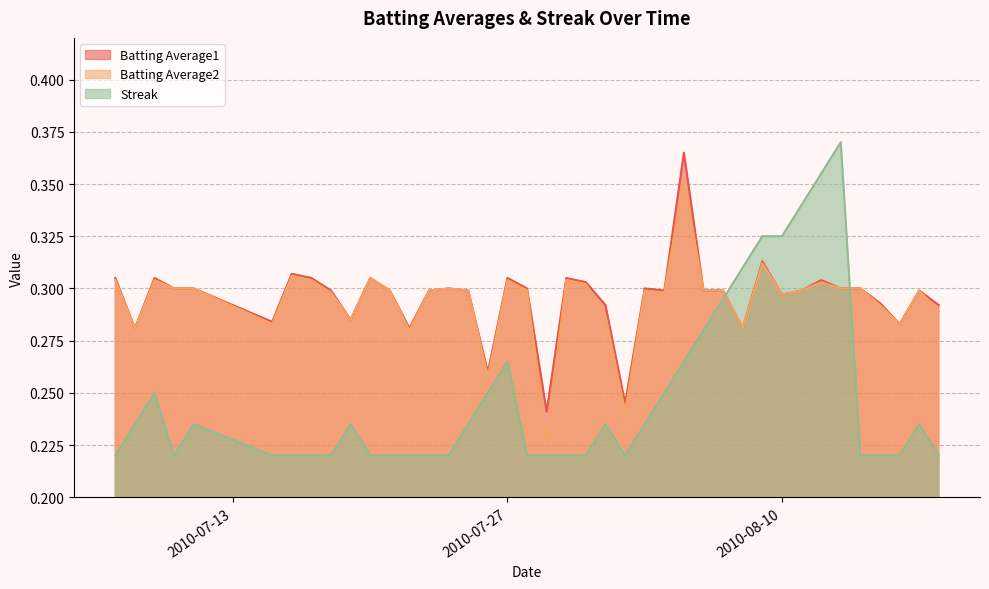

How many Streak values are between 0 and 1?

40